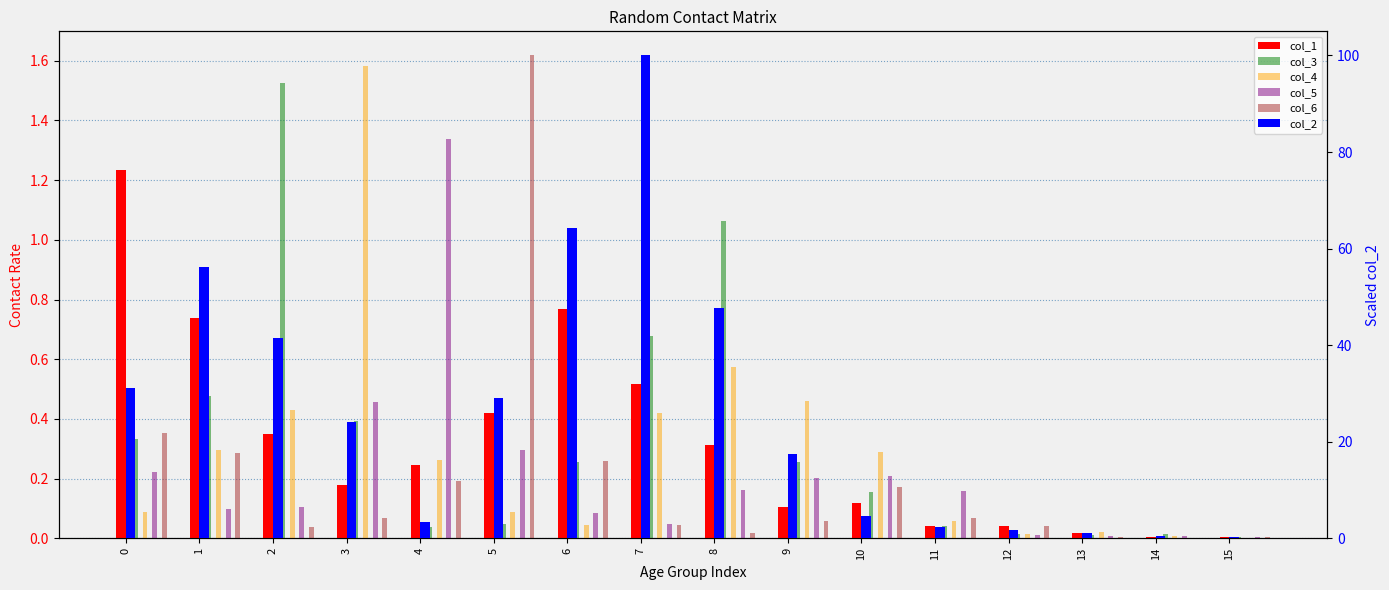

Rank the series by their maximum value, from highest to lowest.

col_2, col_6, col_4, col_3, col_5, col_1